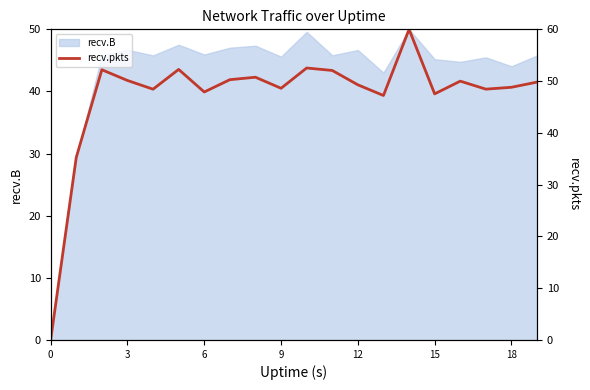

True or false: there are more than 1 points higher than both neighbors.

True